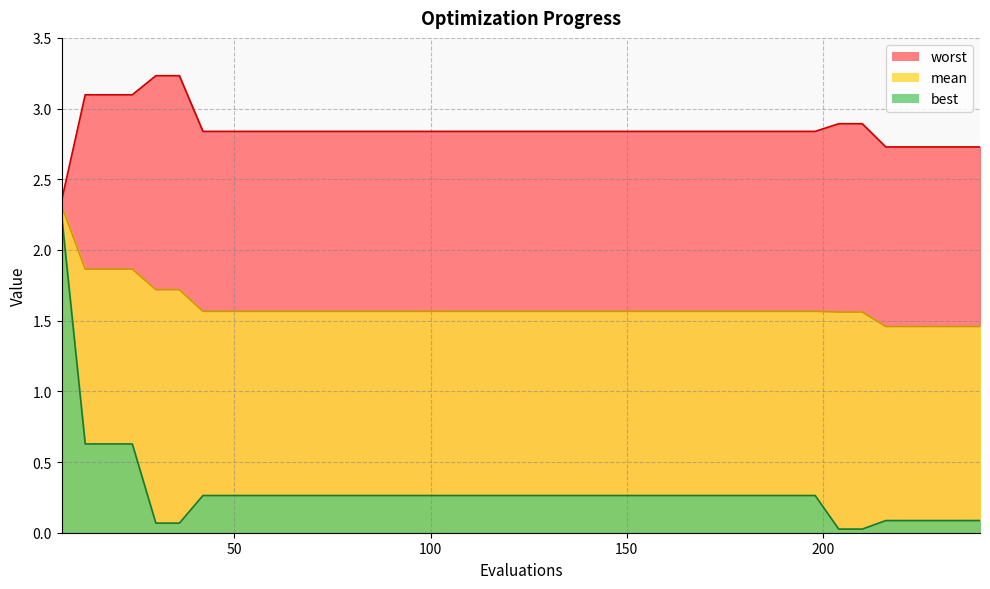

Which series has the largest range (max minus min)?

best